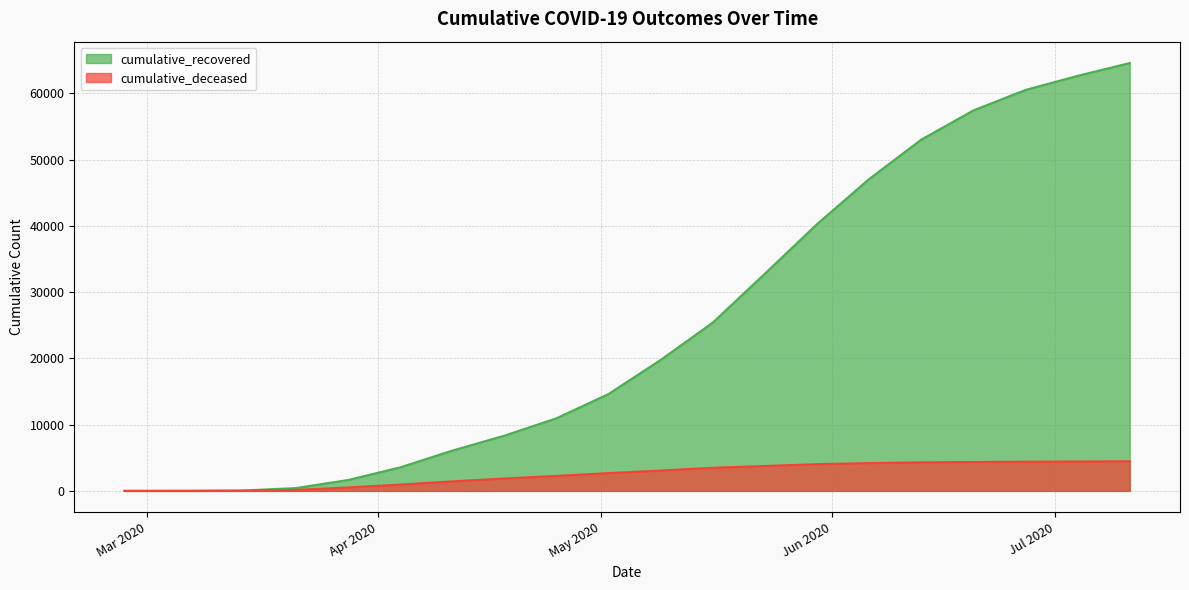

What is the greatest value displayed?

64555